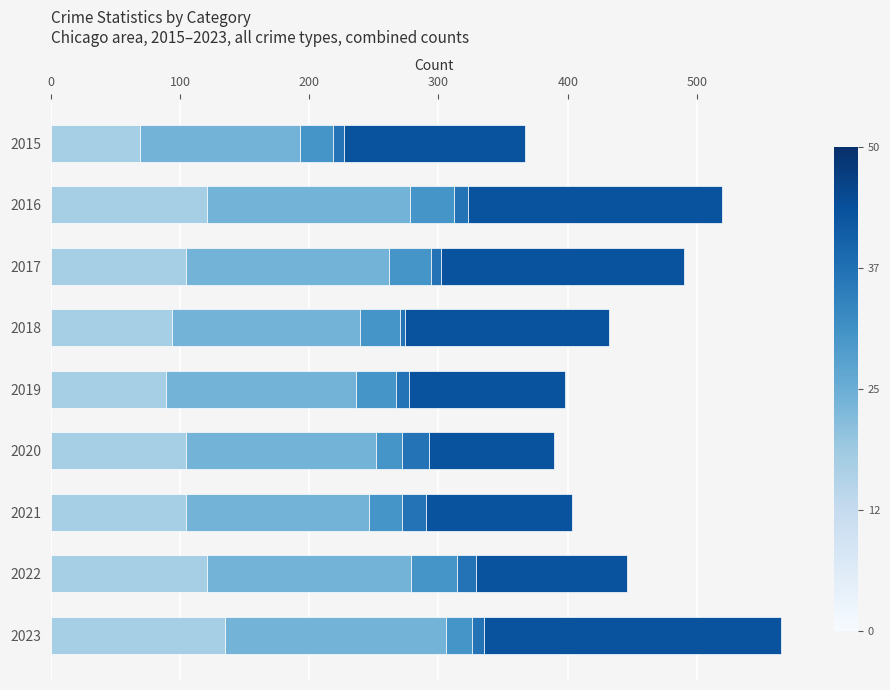

What is the total value across all series at 2021?

403